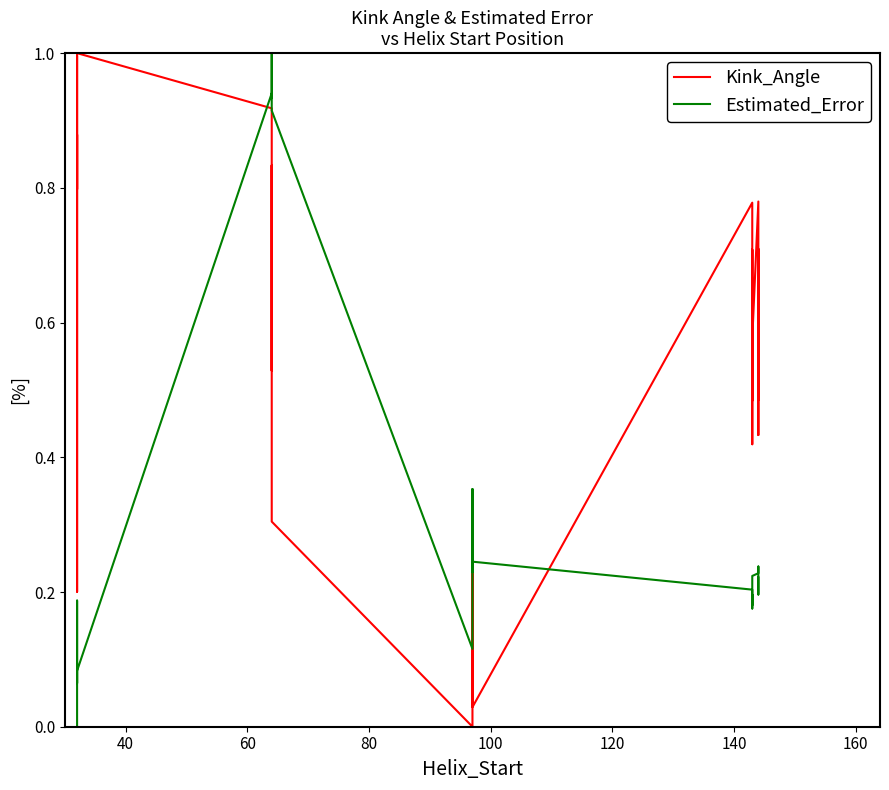

The Estimated_Error series shows 1.4 at 9. True or false?

False